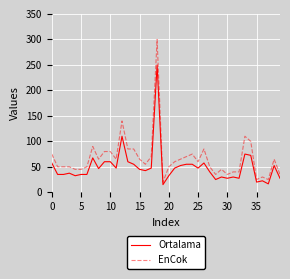

What are all the series names shown in the legend?

Ortalama, EnCok